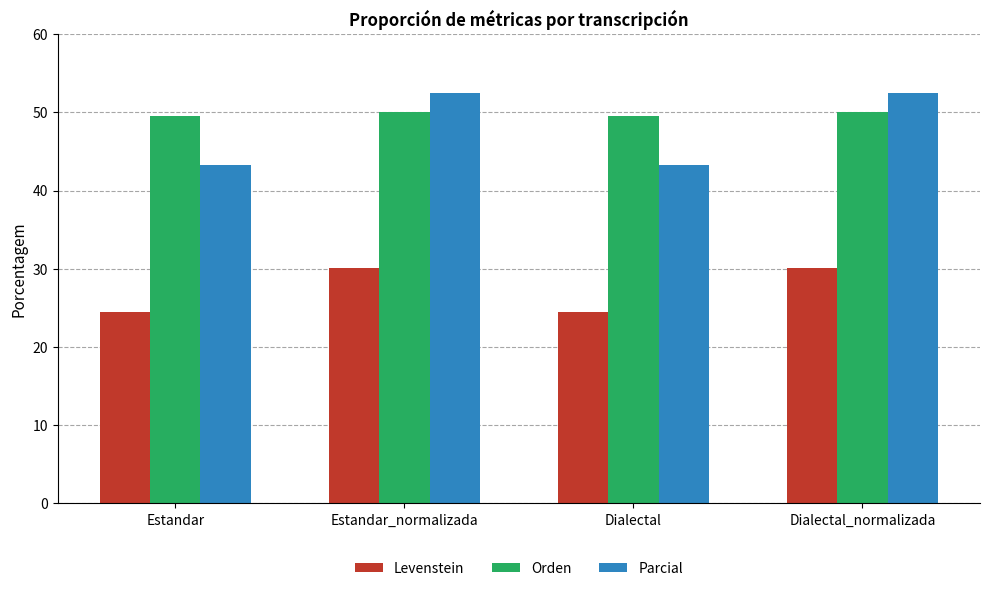

Which series has the largest total across all categories?

Orden